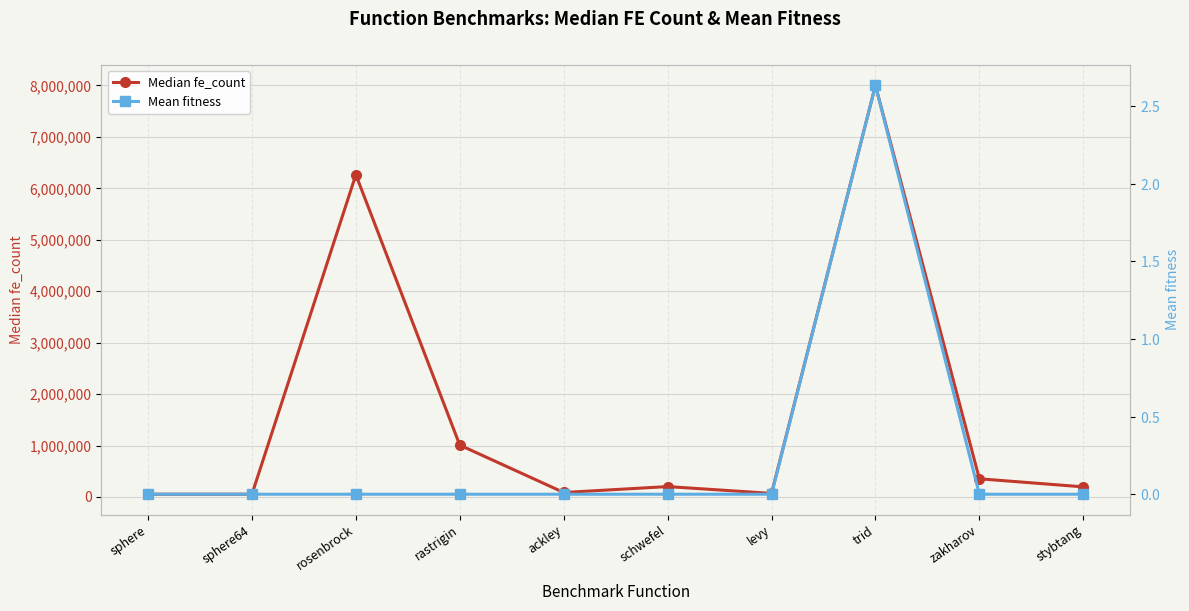

True or false: Mean fitness and Median fe_count cross at least once.

False